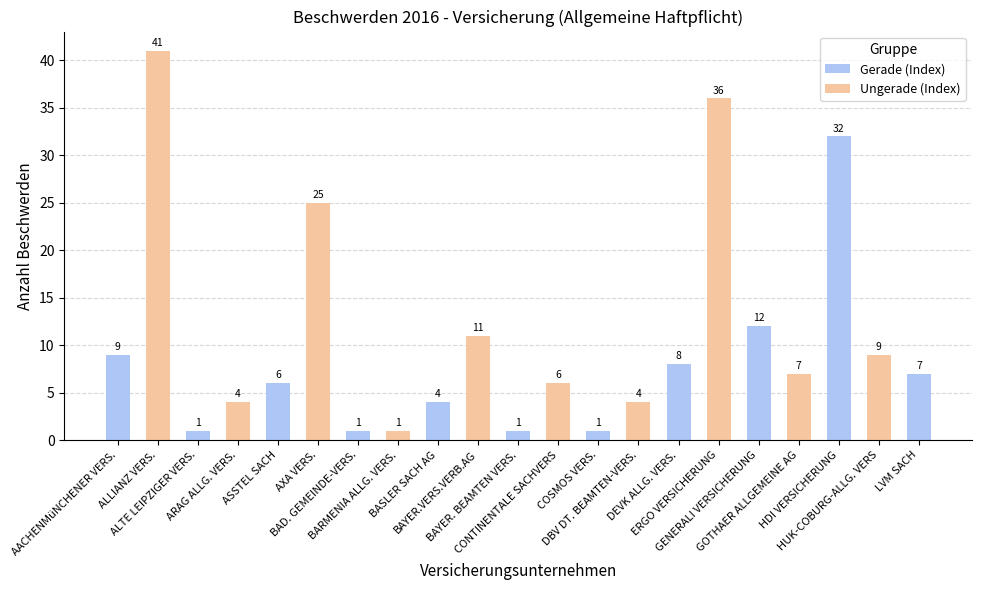

Count the number of data series in this chart.

1